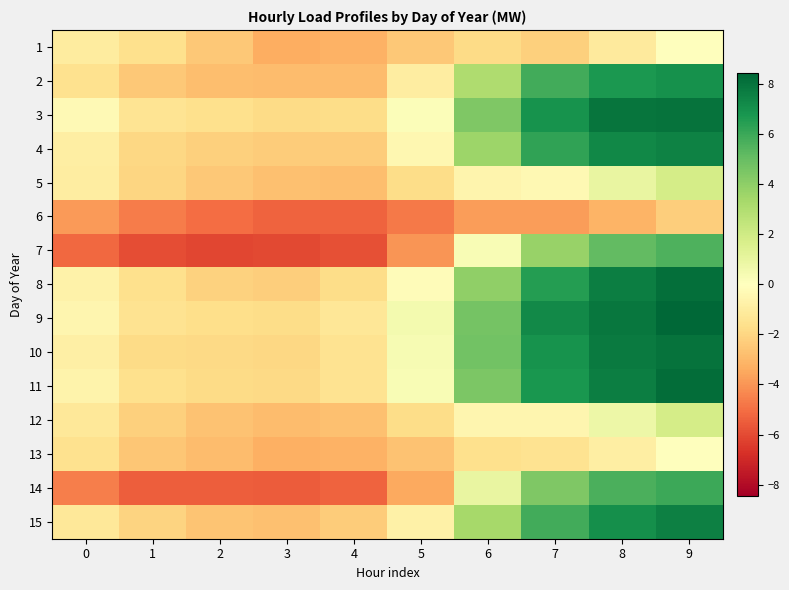

Which label corresponds to the smallest value in the chart?

2